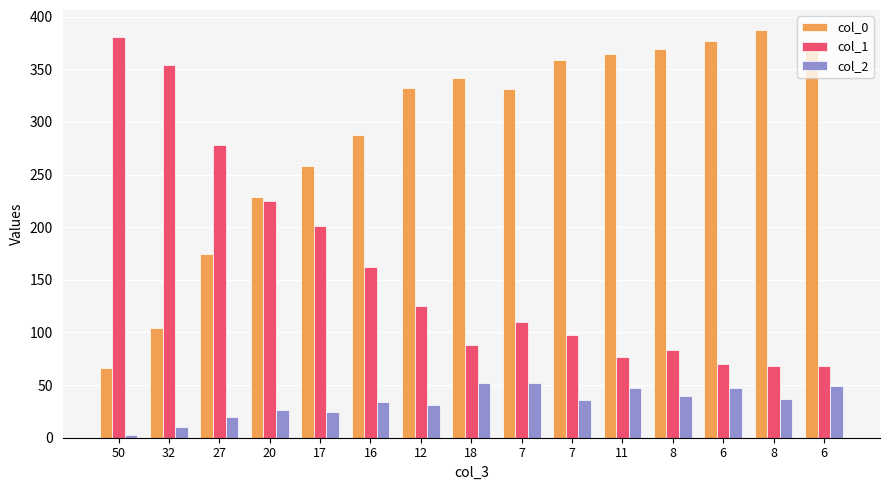

How many bars are there in total?

45